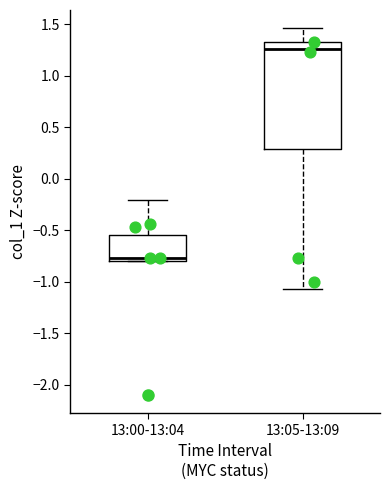

Where is the upper edge of the box for 13:00-13:04 on the y-axis? The values are not printed on the chart, so give them approximately, as read against the axis.

-0.55